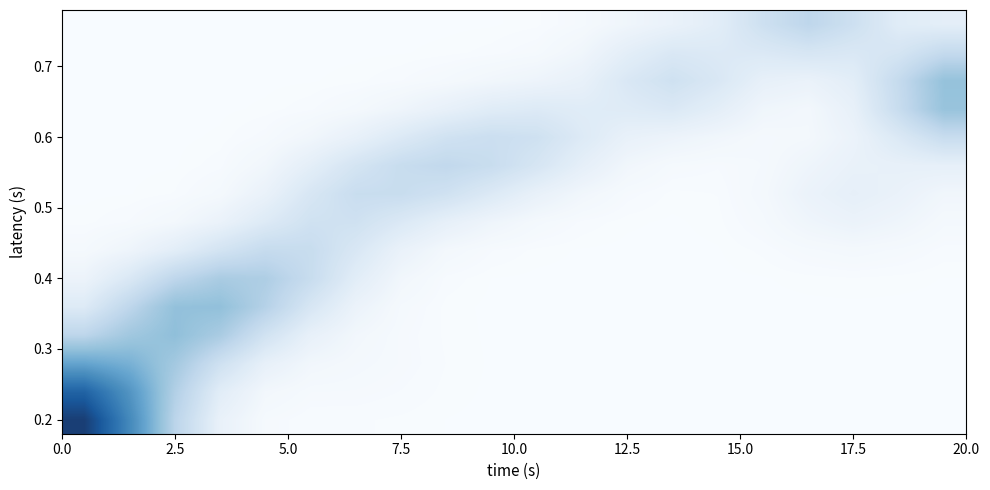

What is the total value across all series at 7.5?

25.2